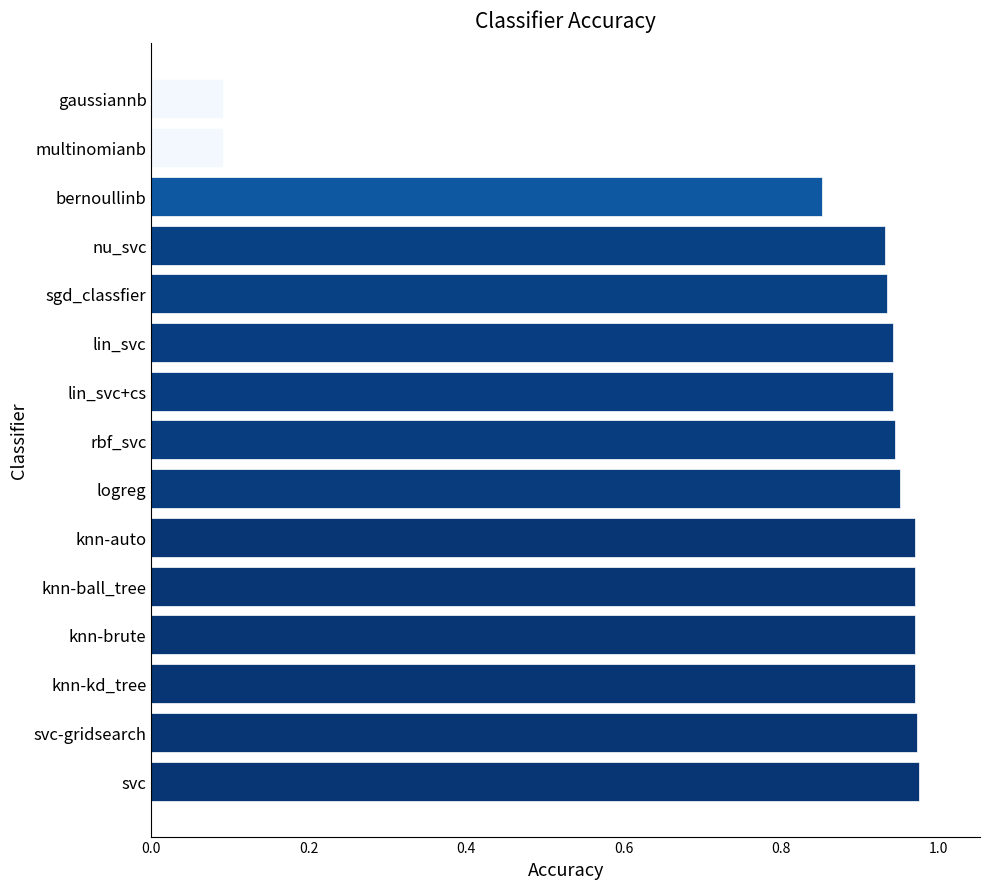

The value at knn-kd_tree is 1.5. True or false?

False